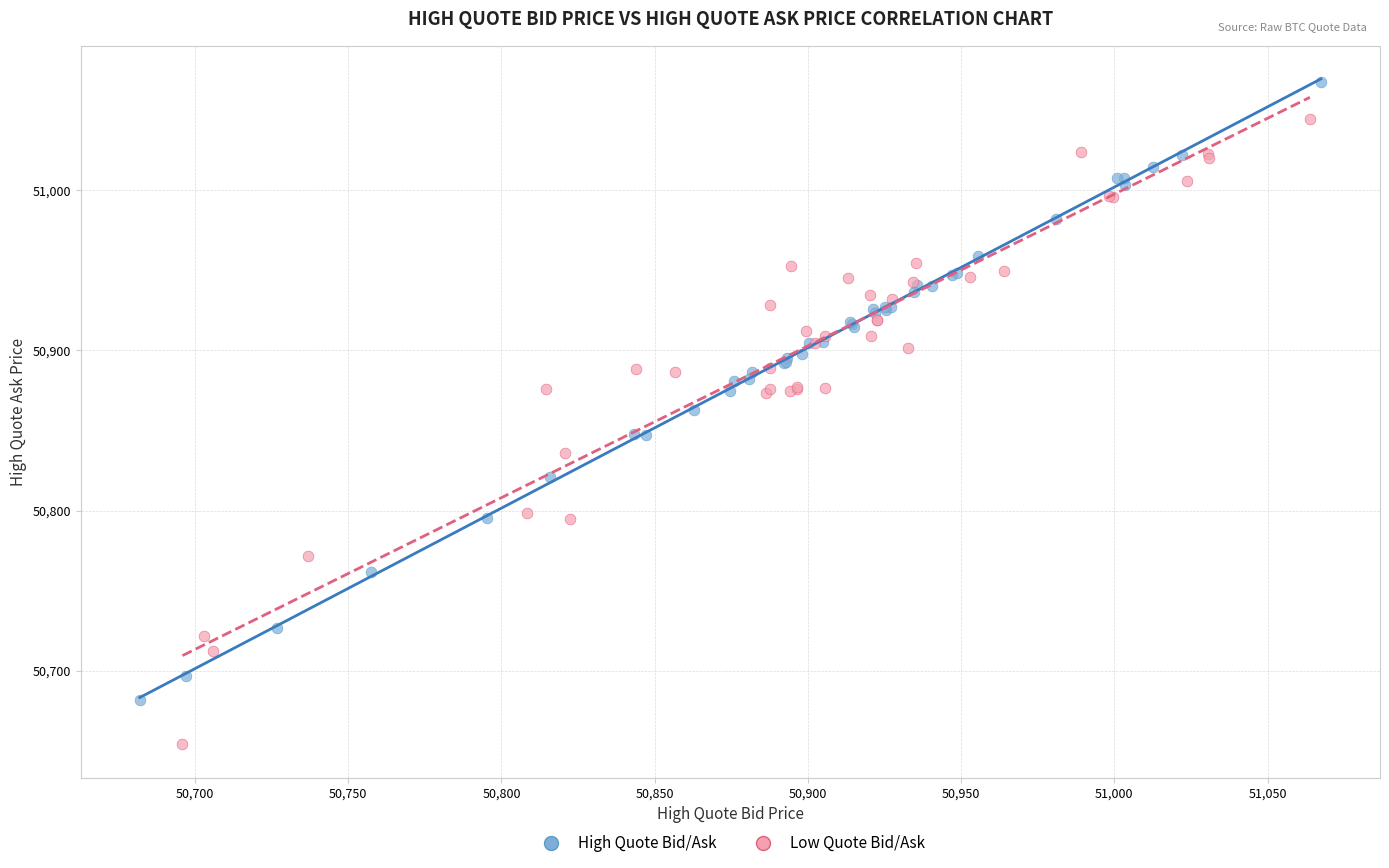

What are all the series names shown in the legend?

High Quote Bid/Ask, Low Quote Bid/Ask